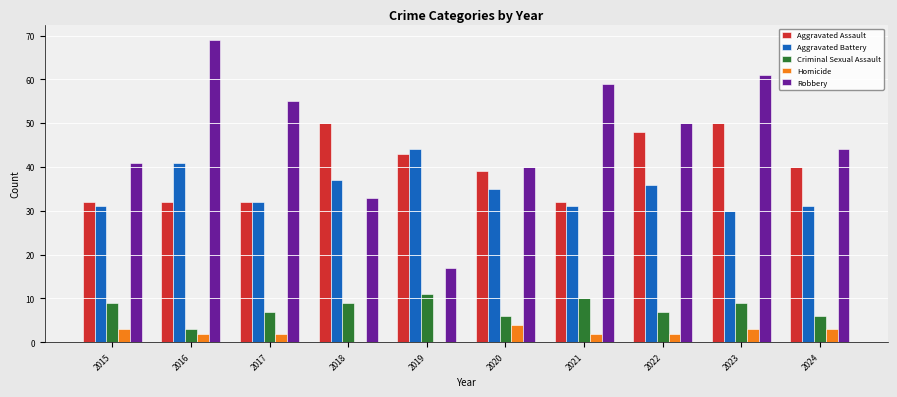

Read the Criminal Sexual Assault value at 2015.

9